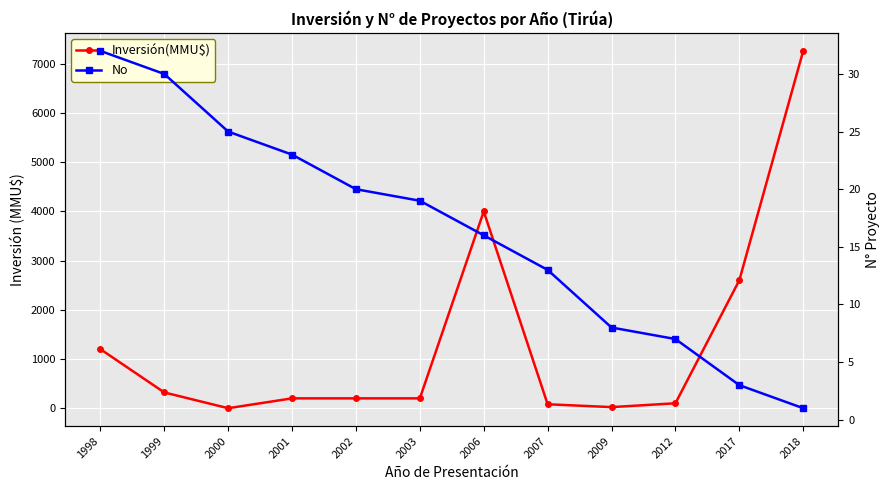

What is the highest value of the Inversión(MMU$) series?

7263